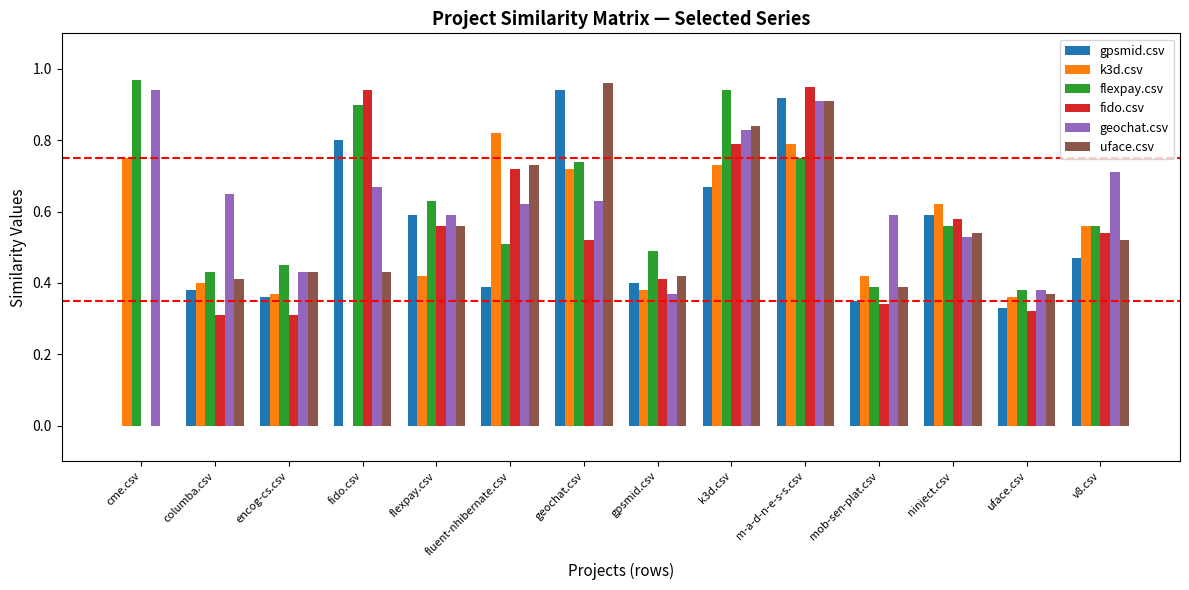

What is the sum of all uface.csv values?

7.5